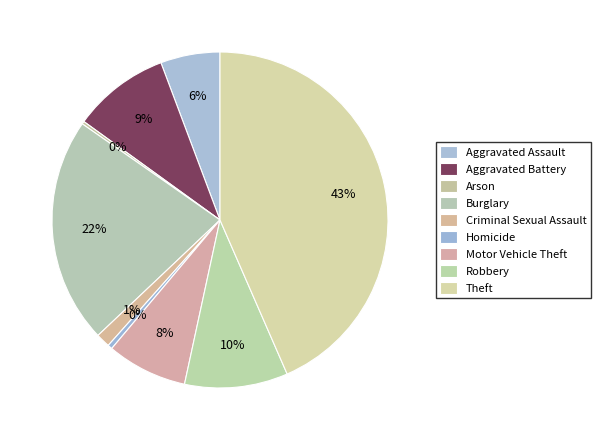

The Burglary slice represents 10% of the pie. True or false?

False